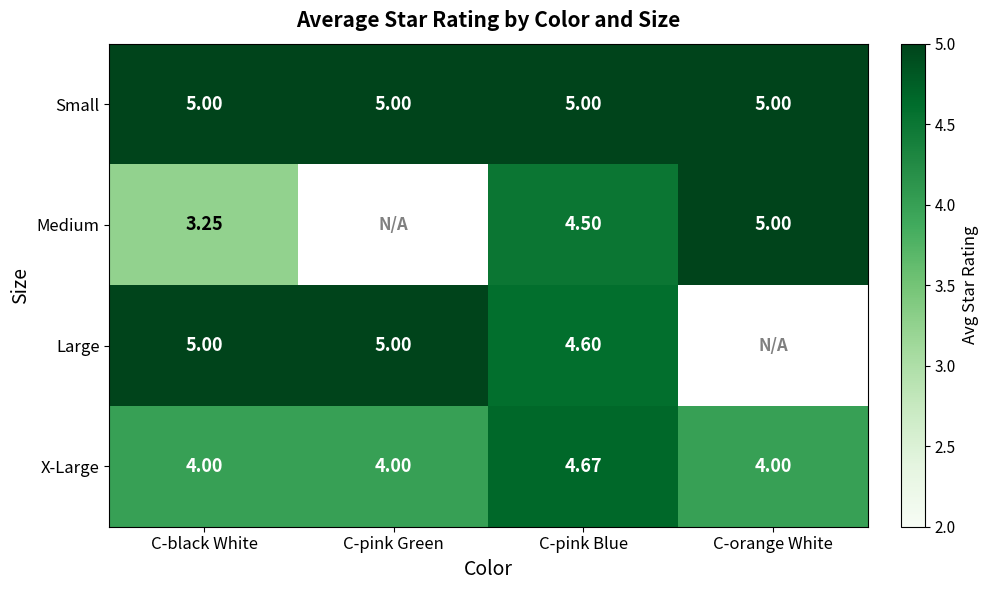

True or false: Small has a value of 5.0 at C-pink Green.

True